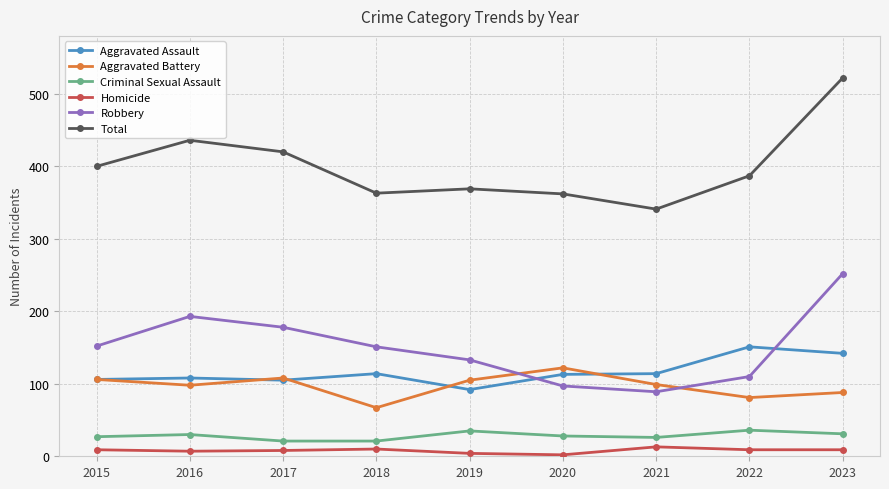

What is the sum of the Aggravated Assault values at 2021 and 2019?

206